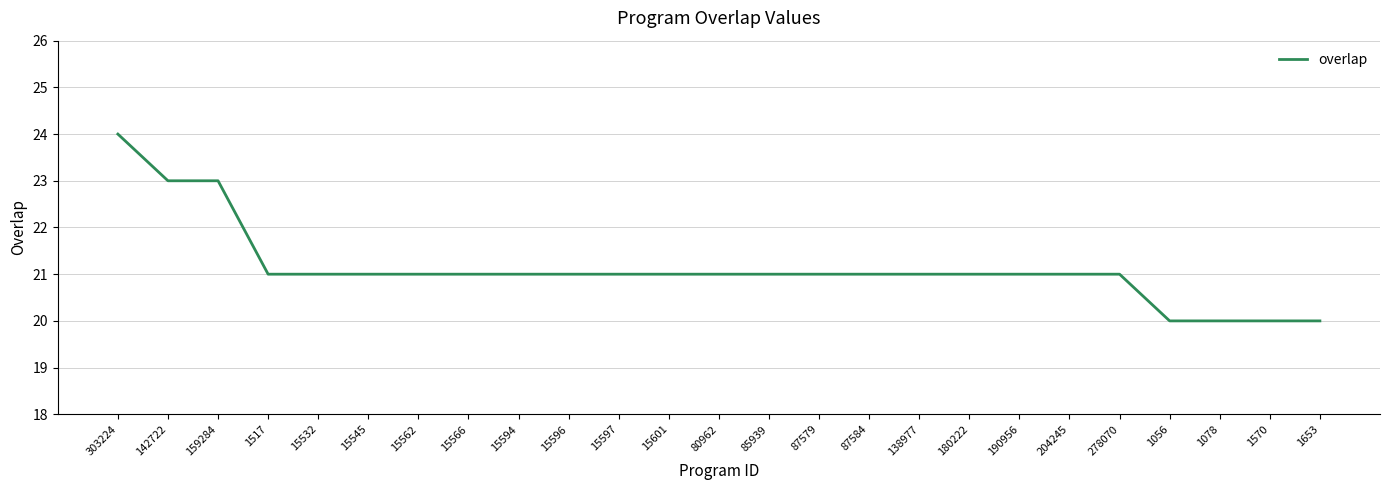

How many distinct data groups are displayed?

1